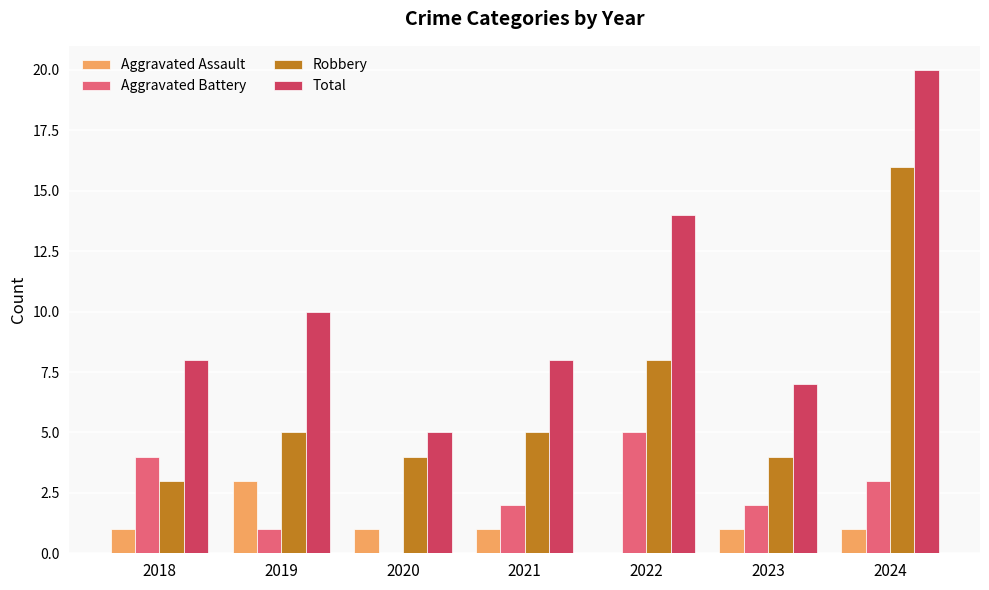

At which category is the sum across all series the highest?

2024